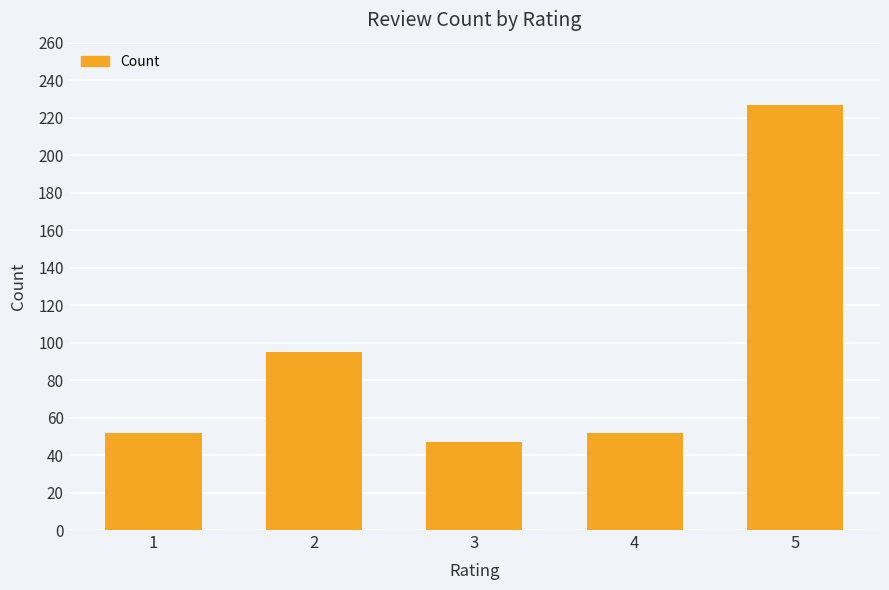

At which label is the value closest to 137?

2